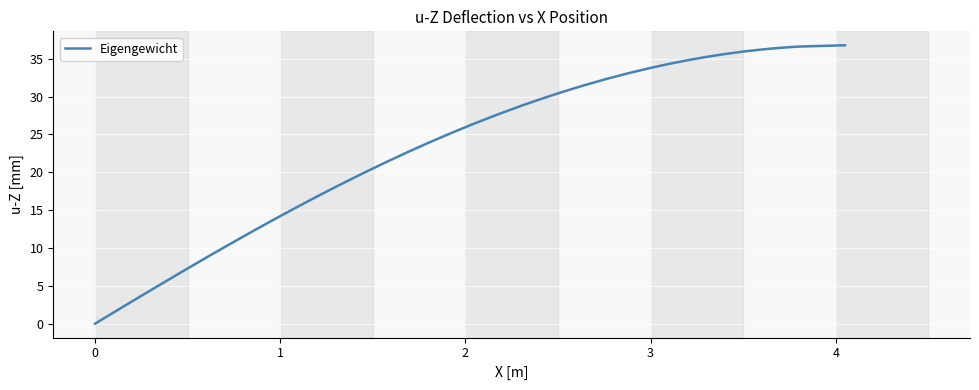

What is the maximum value shown in the chart?

36.8